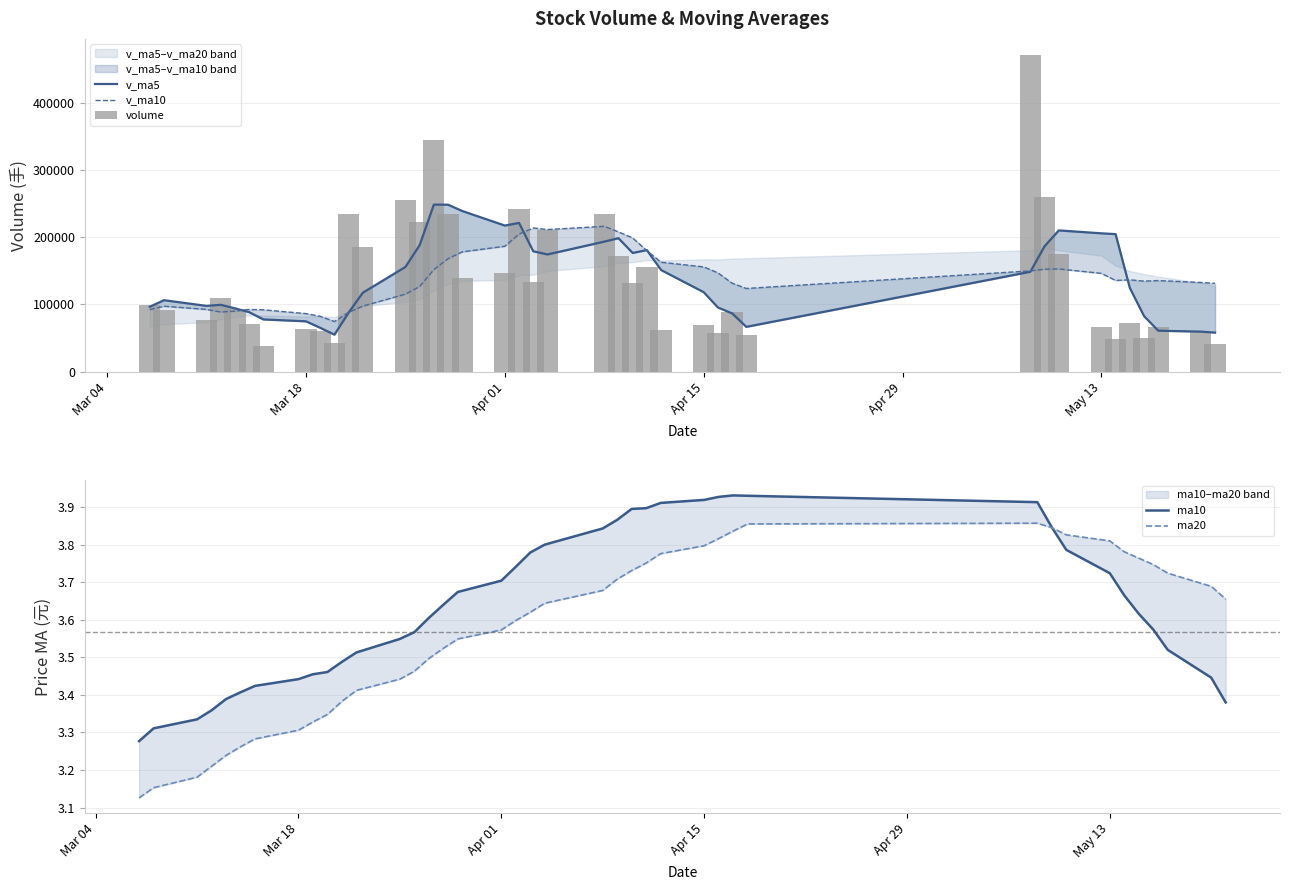

How many data points in v_ma5 are less than 124663?

20